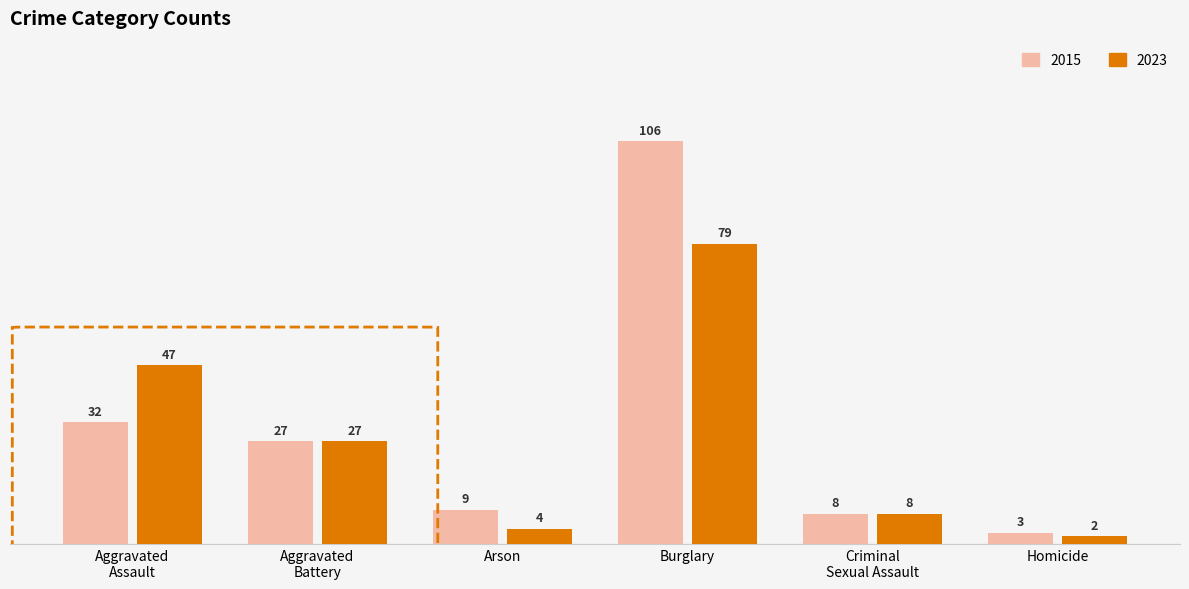

Where is 2015 nearest to the value 54?

Aggravated
Assault